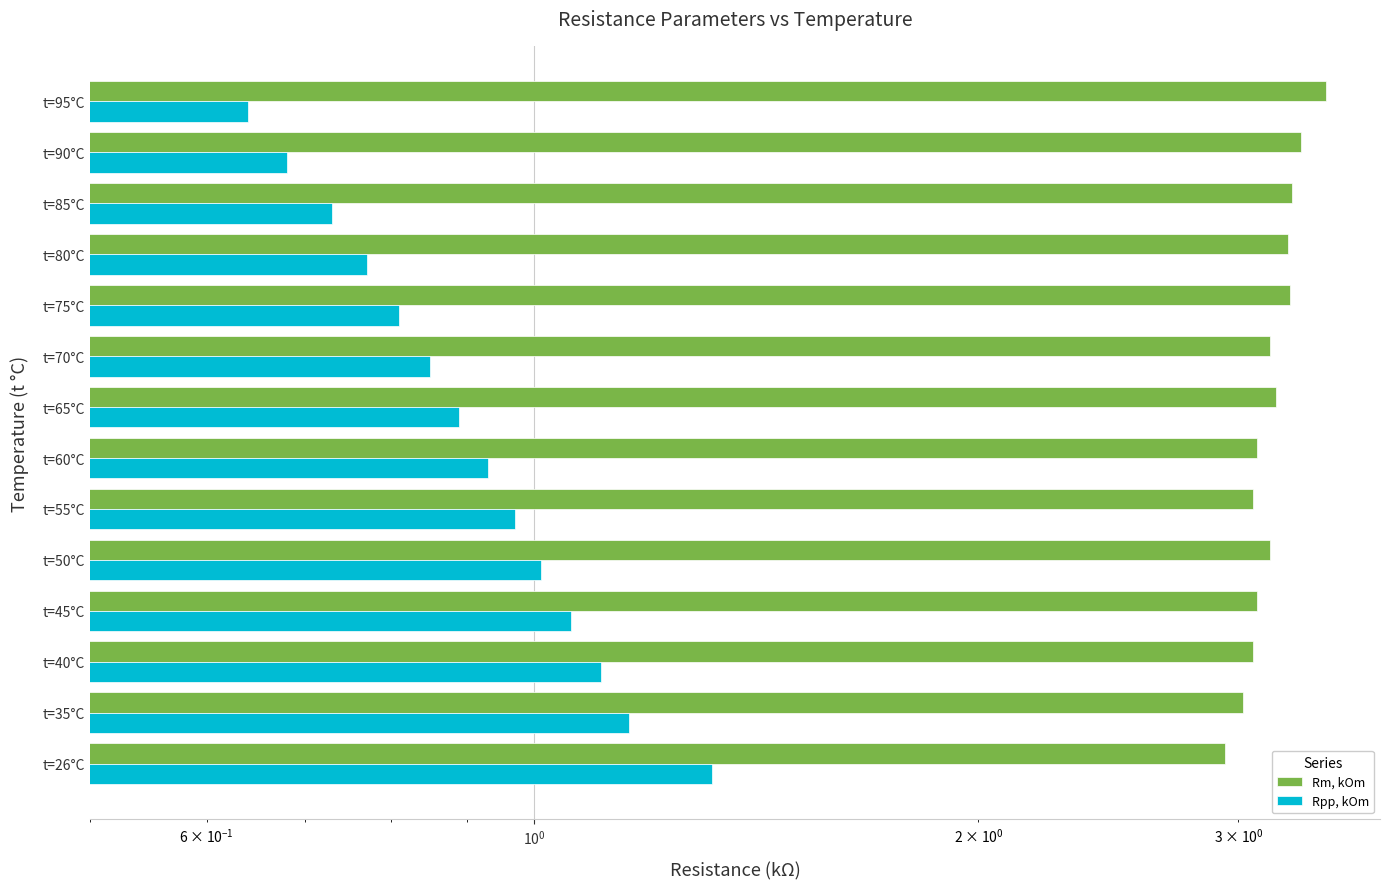

True or false: Rm, kOm has a value of 3.1 at t=70°C.

True